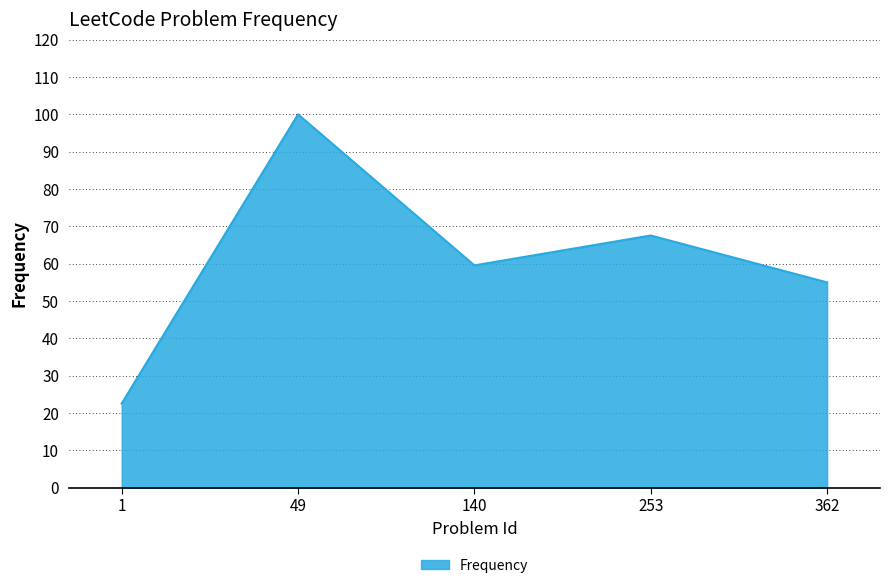

Where does the data first go above 59?

49